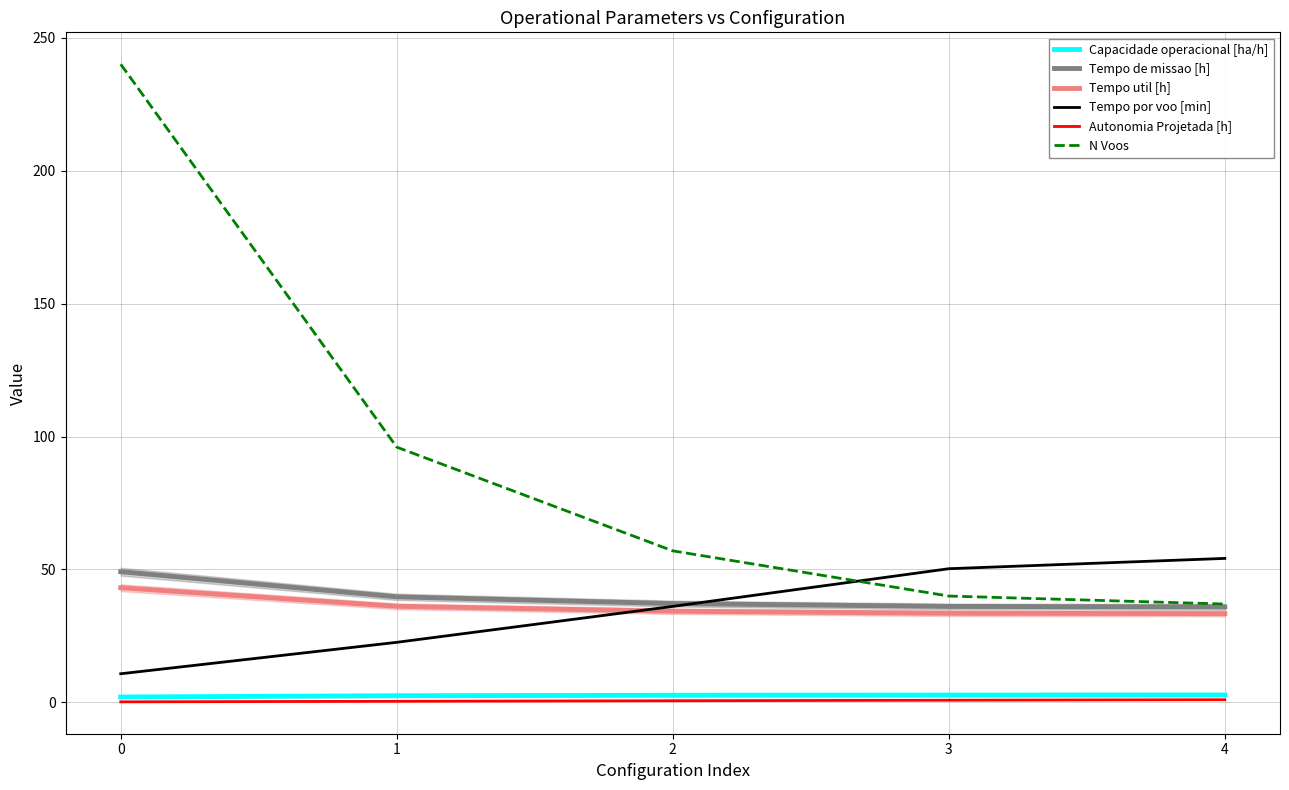

Is the value of N Voos at 0 greater than the value of Tempo de missao [h] at 1?

Yes